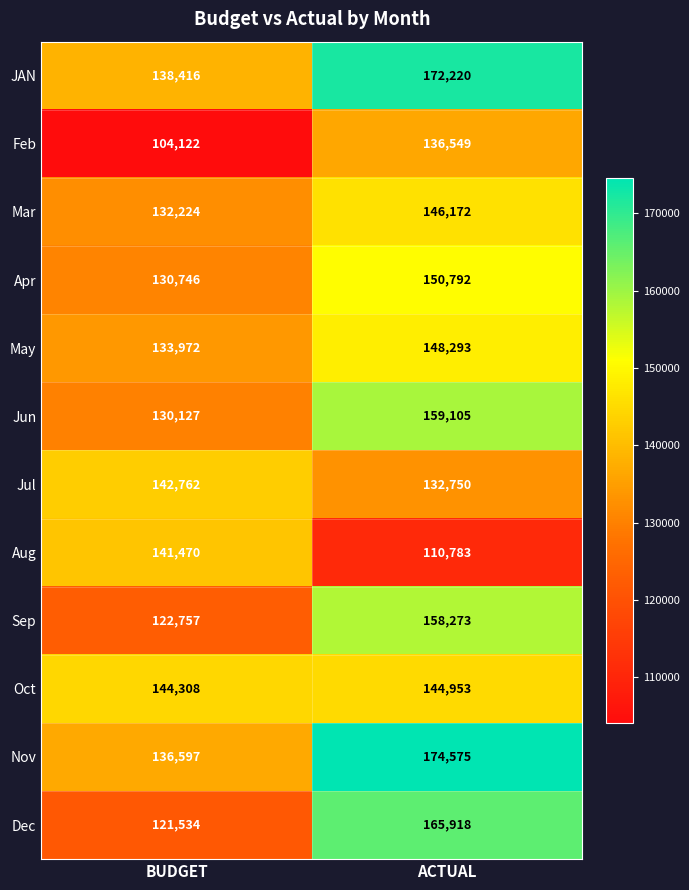

What is the total value across all series at BUDGET?

1579035